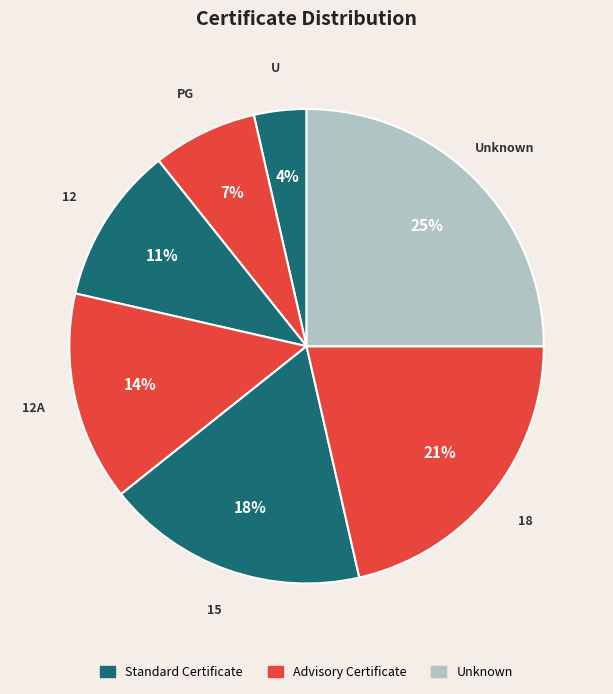

Rank the categories by value from lowest to highest.

U, PG, 12, 12A, 15, 18, Unknown